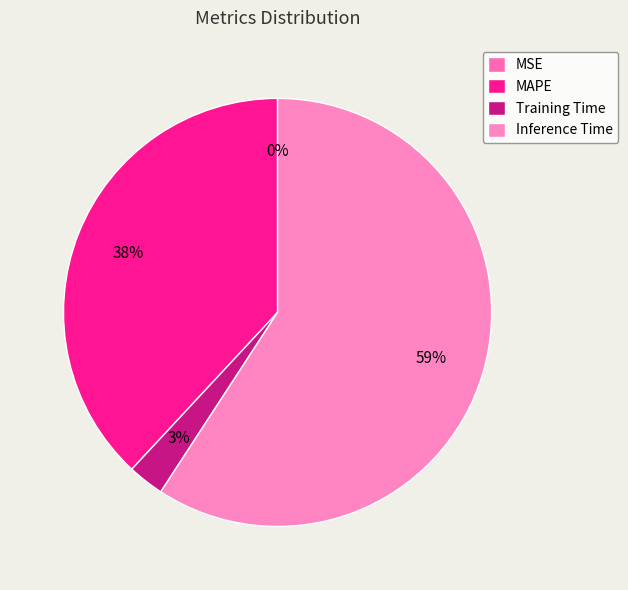

Rank the categories by value from lowest to highest.

MSE, Training Time, MAPE, Inference Time